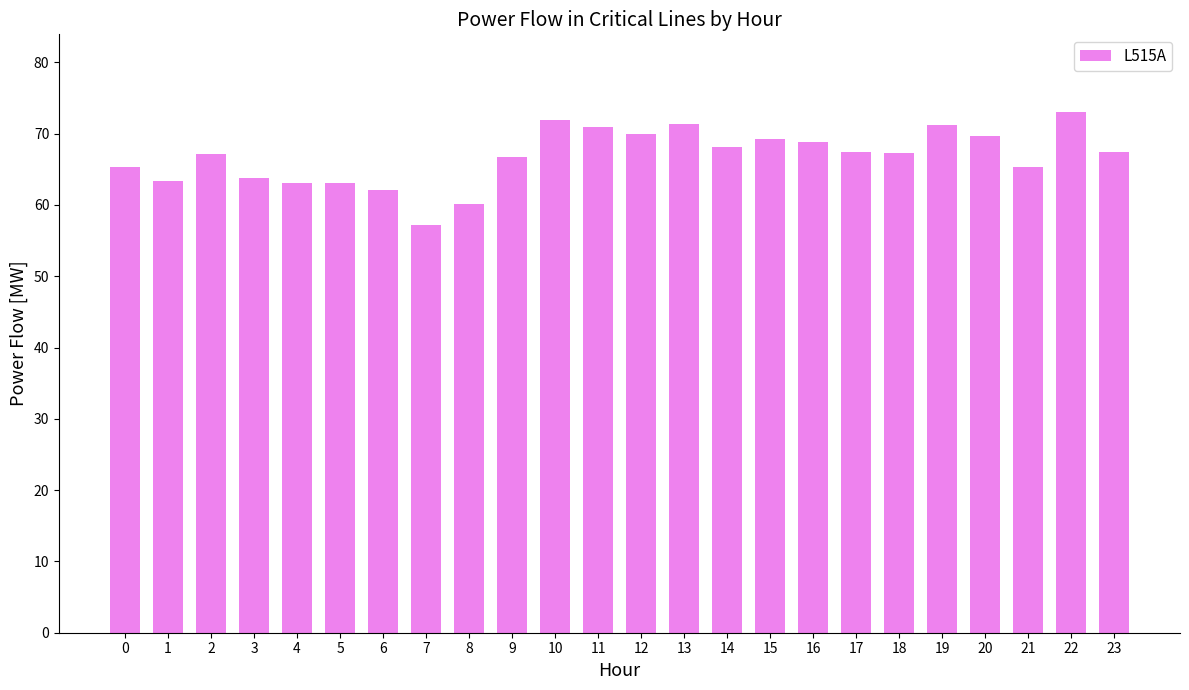

What is the approximate value at 7?

57.1